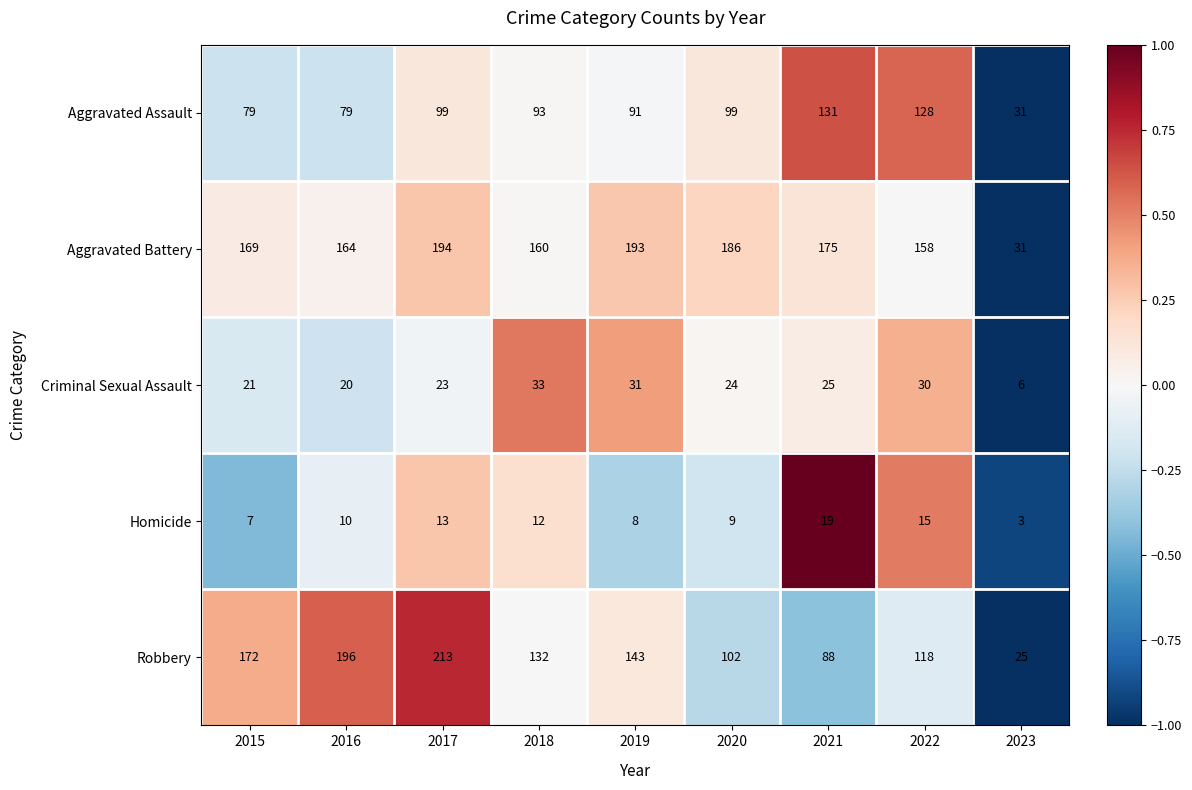

How many categories are shown in the chart?

9